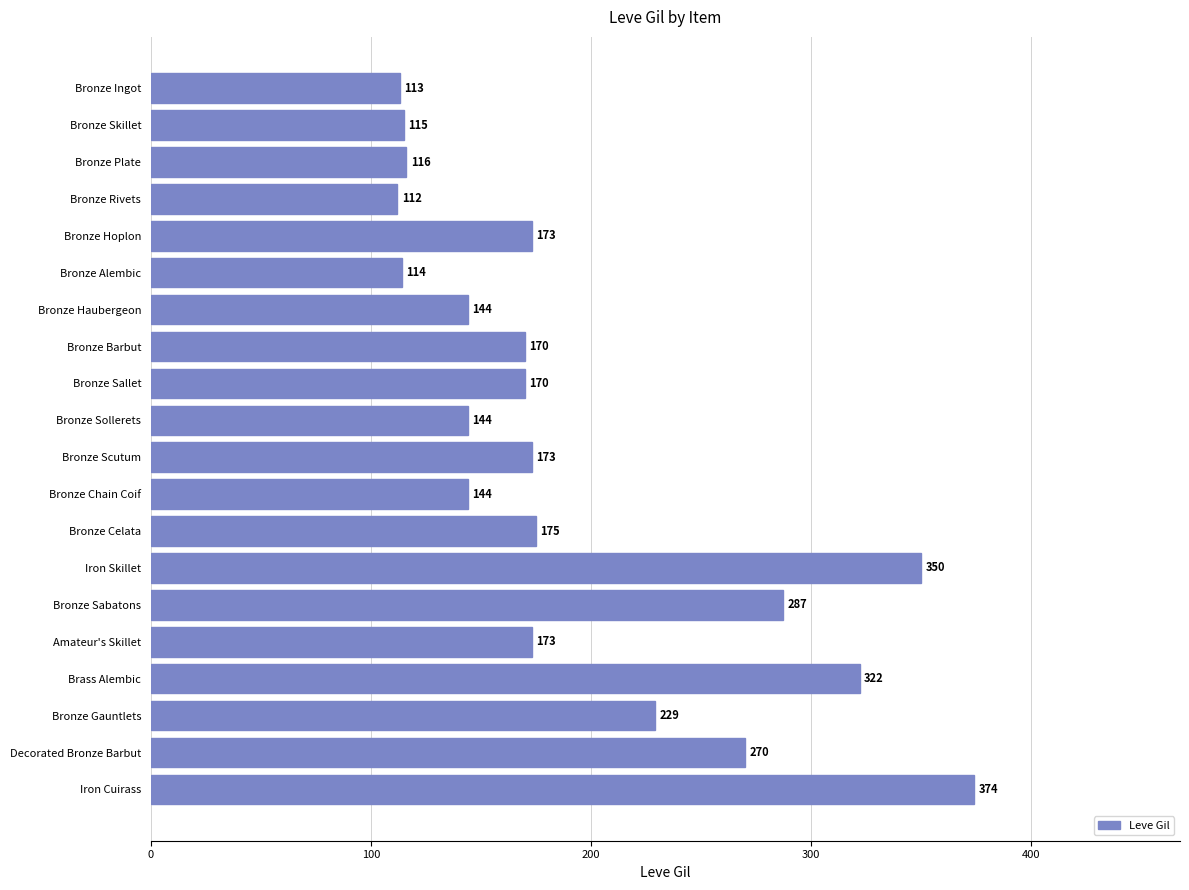

The value at Bronze Haubergeon is 225. True or false?

False